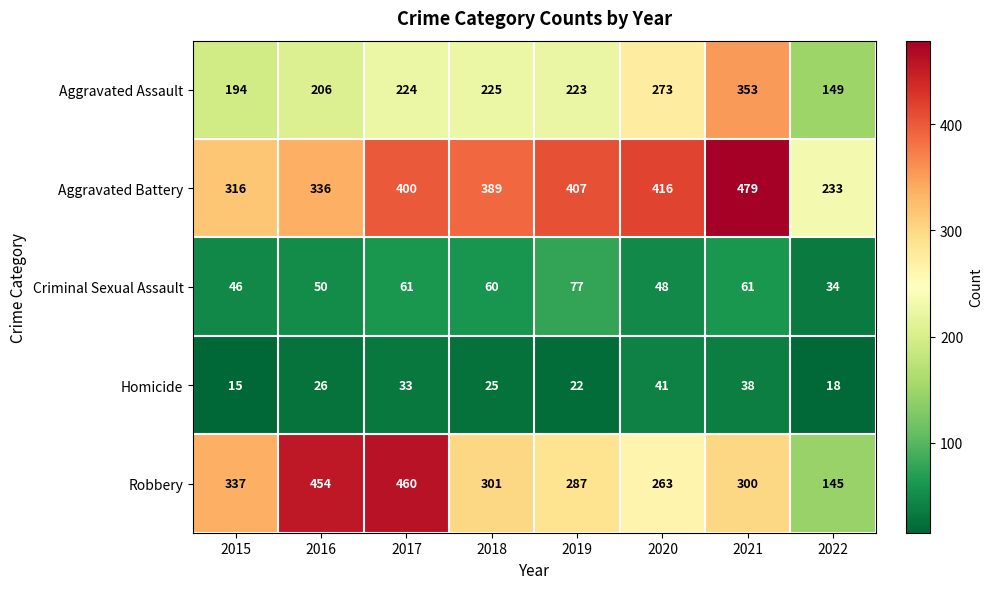

What is the spread (max minus min) of values at 2015?

322